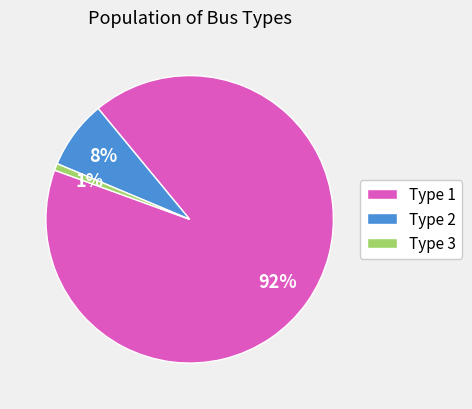

Rank the categories by value from highest to lowest.

Type 1, Type 2, Type 3